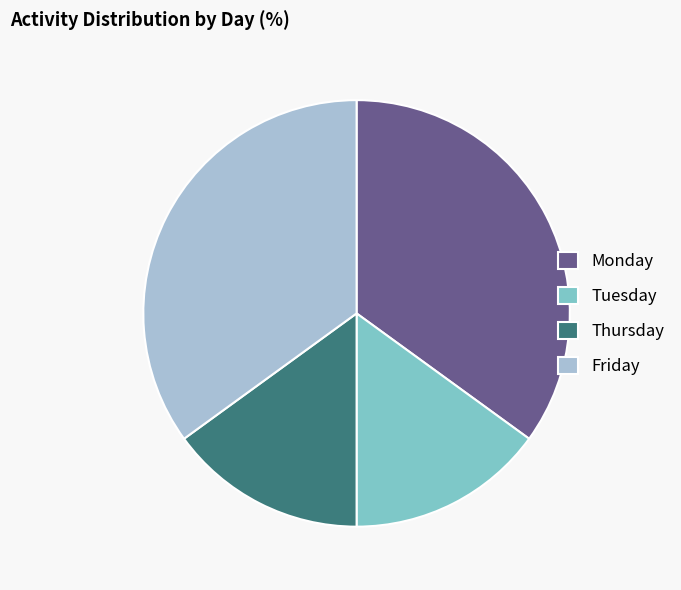

Which has a higher value, Tuesday or Monday?

Monday